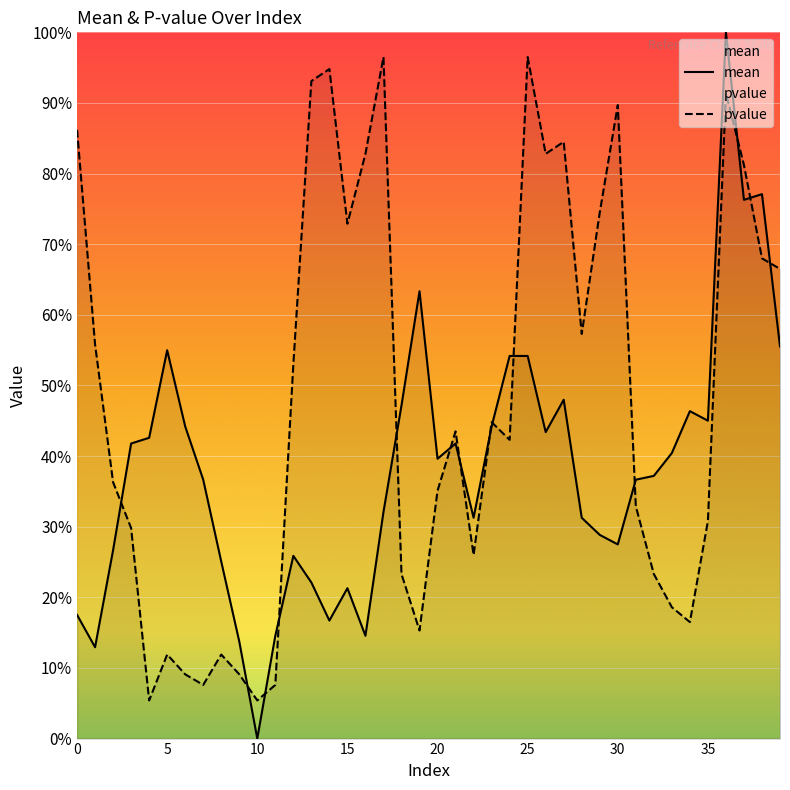

Read the mean value at 14.

0.2